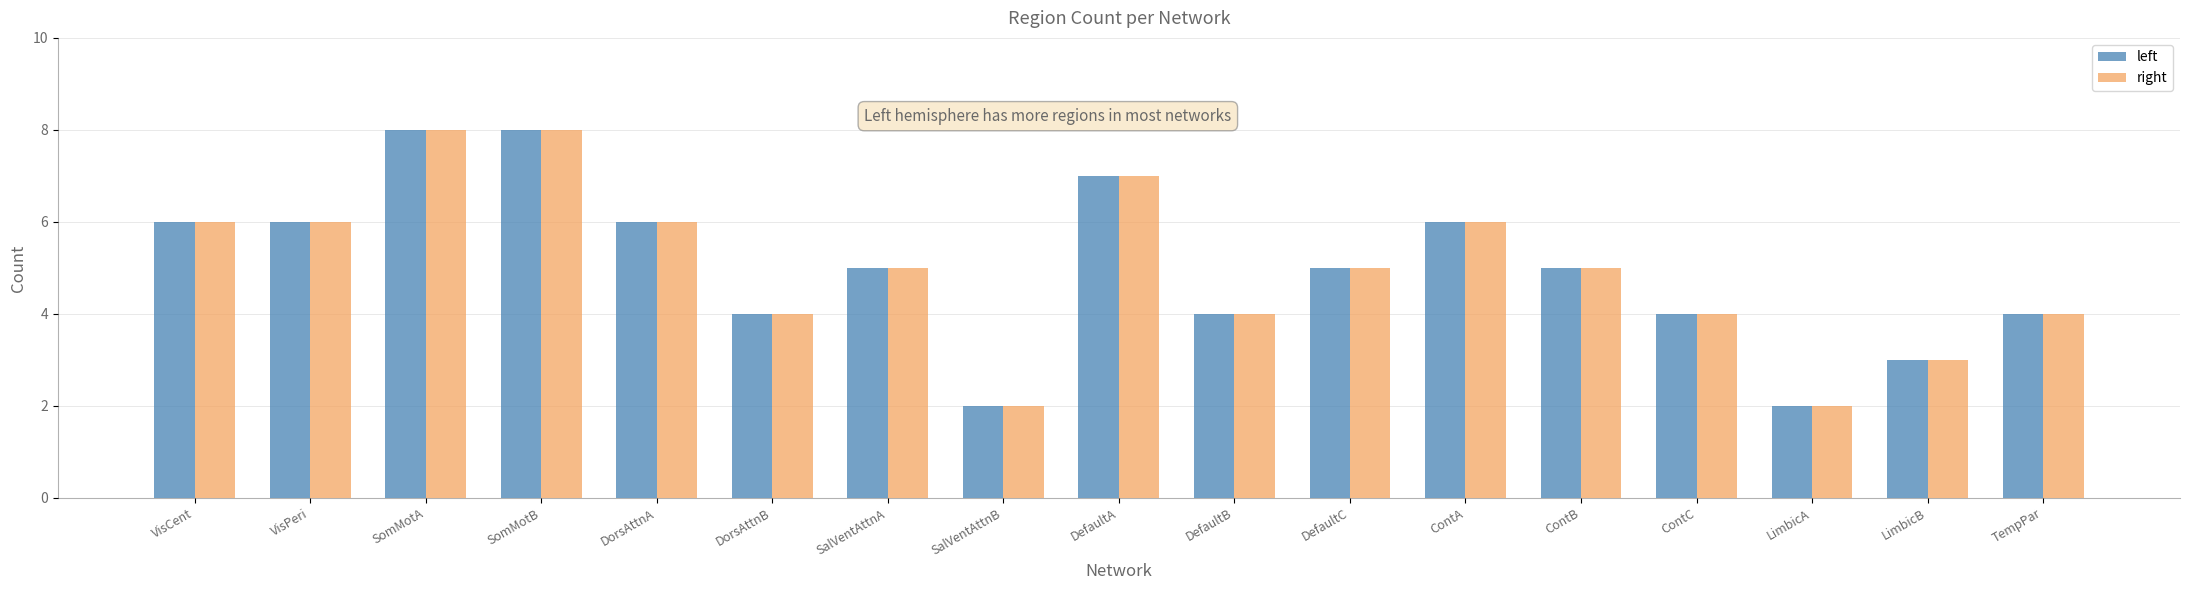

How many series are shown in this chart?

2